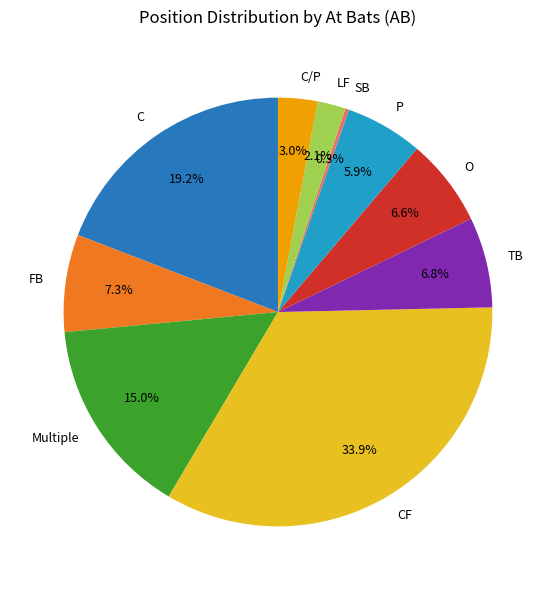

Which slice is the largest?

CF